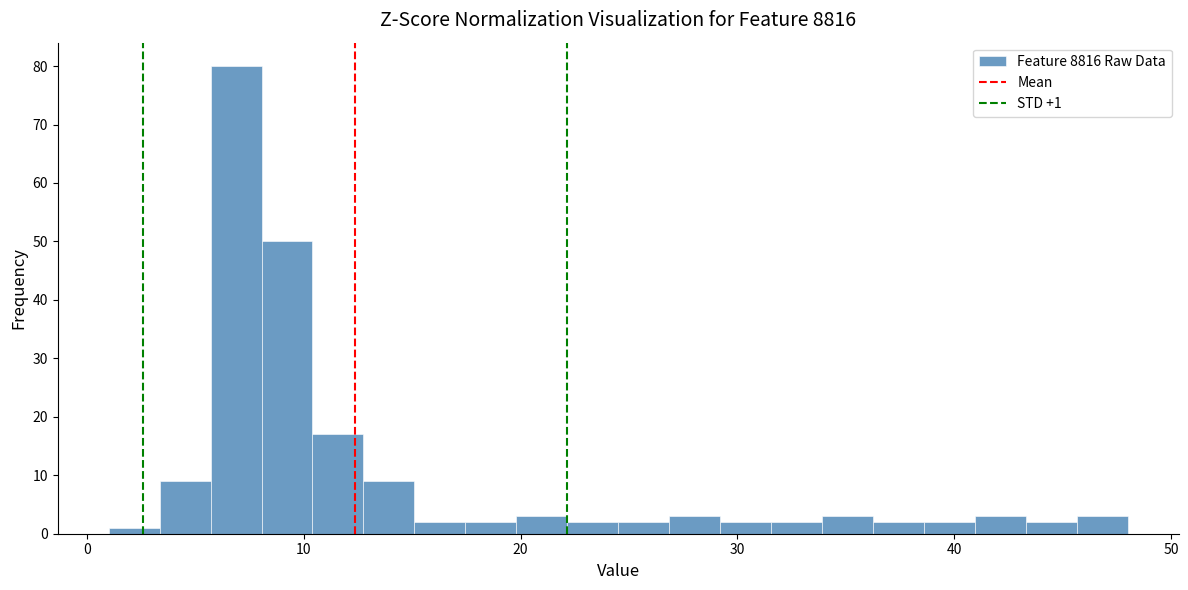

Read against the x-axis, roughly where is the centre of the tallest bar?

7